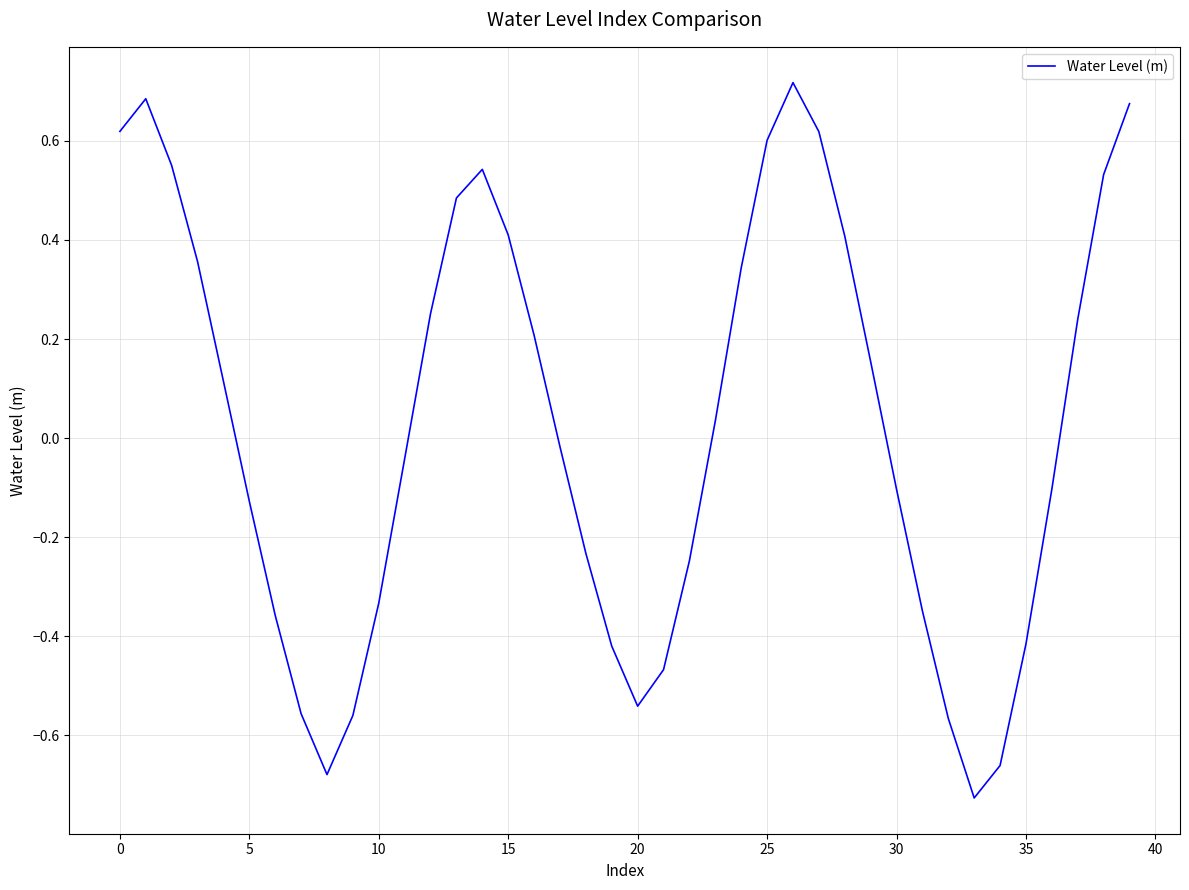

What is the minimum value shown in the chart?

-0.7